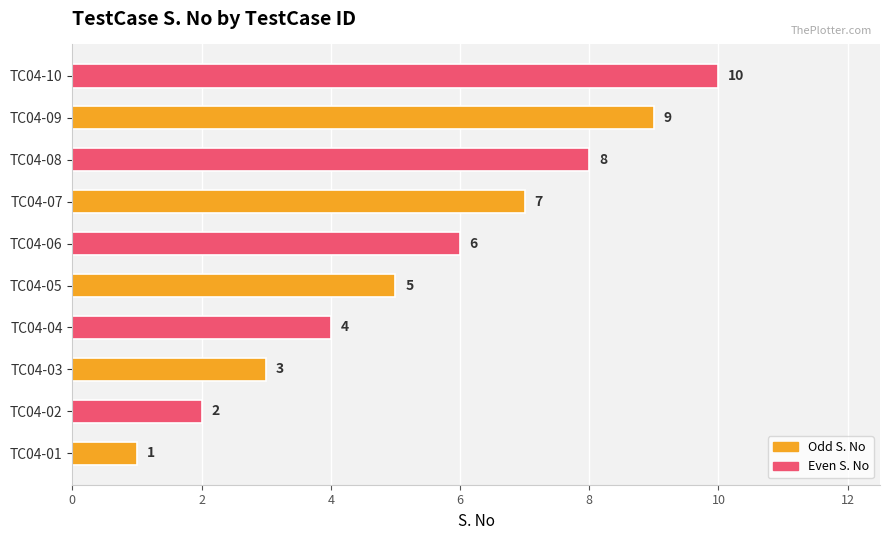

The chart shows a value of 11 at TC04-07. True or false?

False